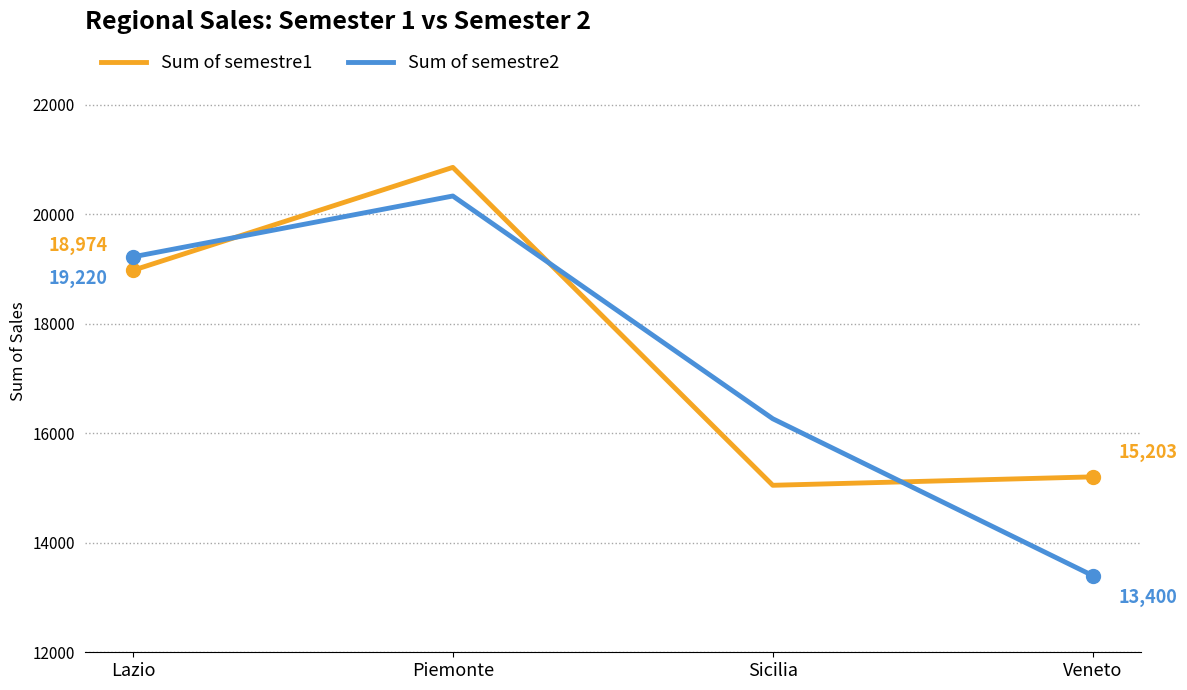

What is the difference between the highest and lowest values at Sicilia?

1215